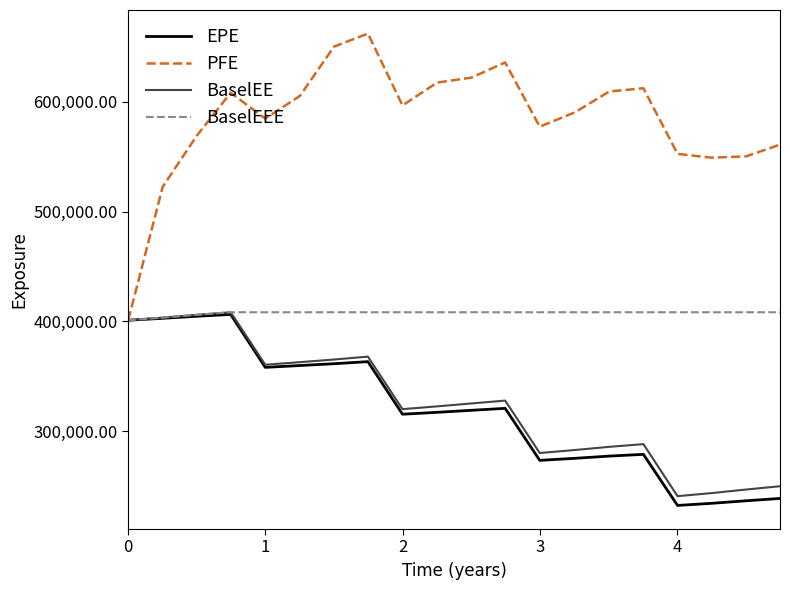

Which series has the largest total across all categories?

PFE